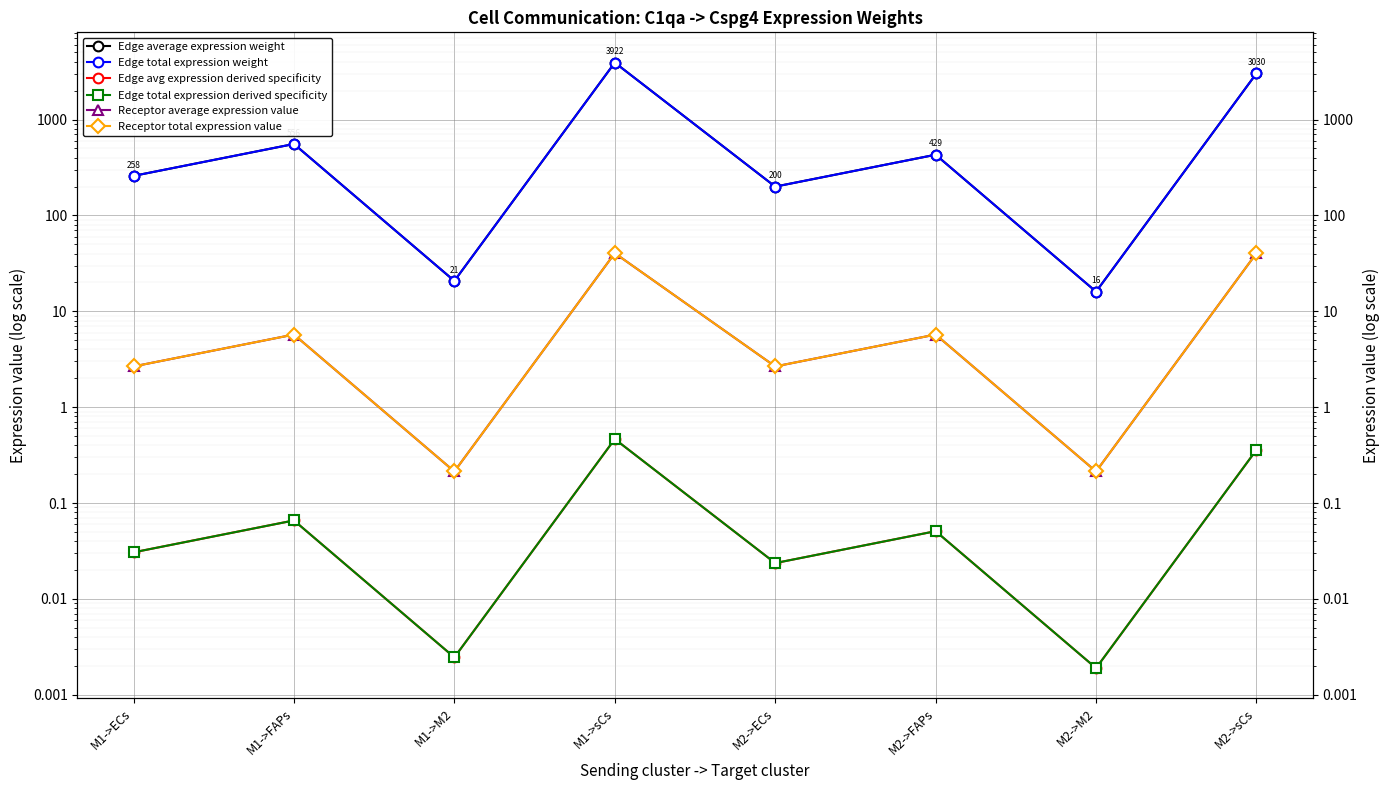

At which category is the sum across all series the highest?

M1->sCs